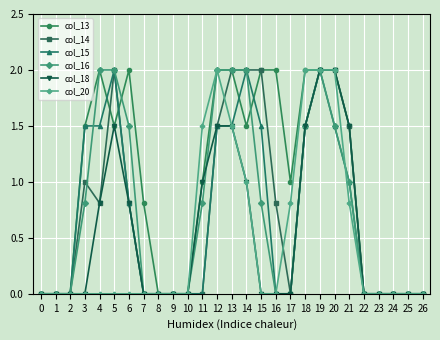

What are all the series names shown in the legend?

col_13, col_14, col_15, col_16, col_18, col_20